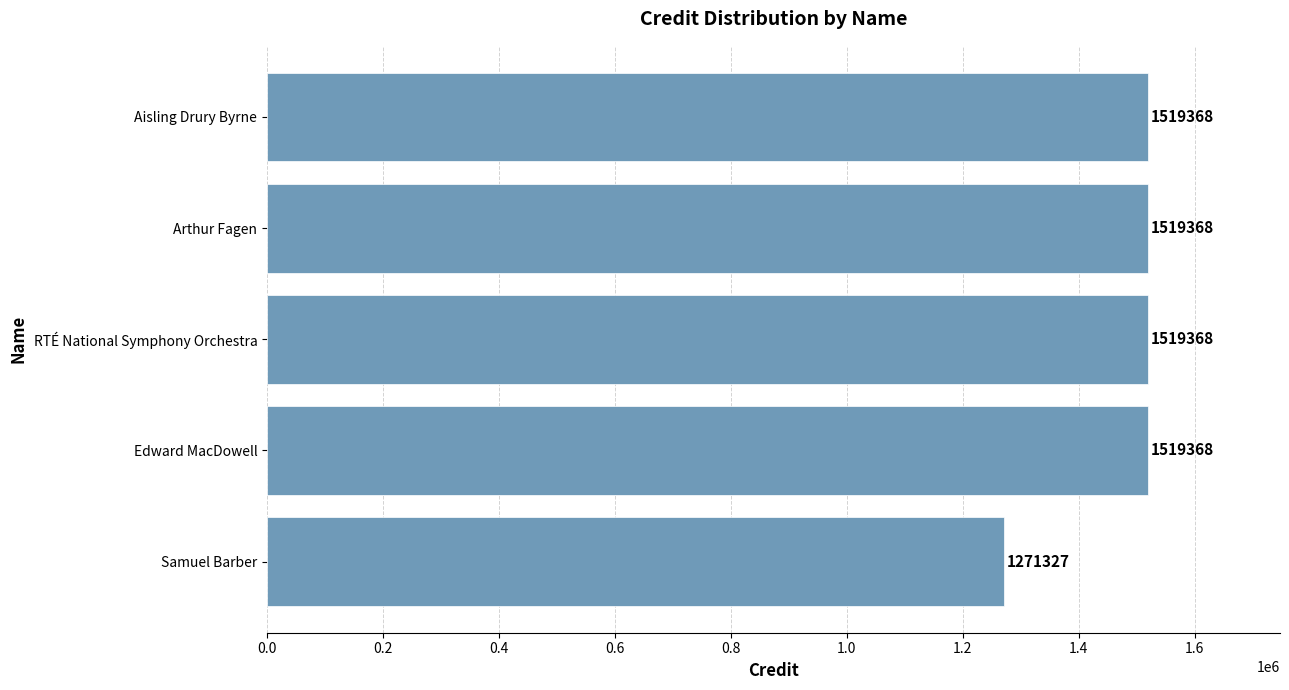

The chart shows a value of 291999 at Samuel Barber. True or false?

False